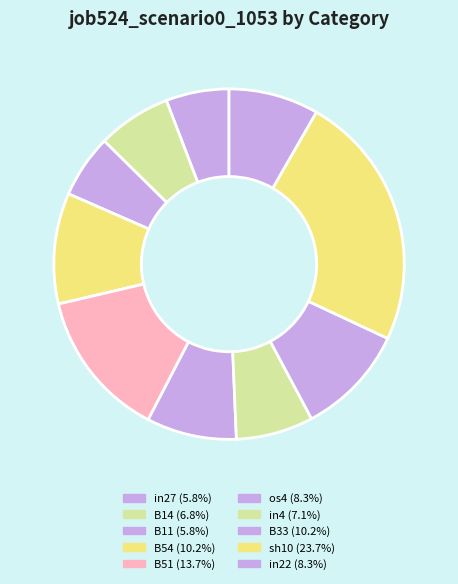

How many slices are in this pie chart?

10